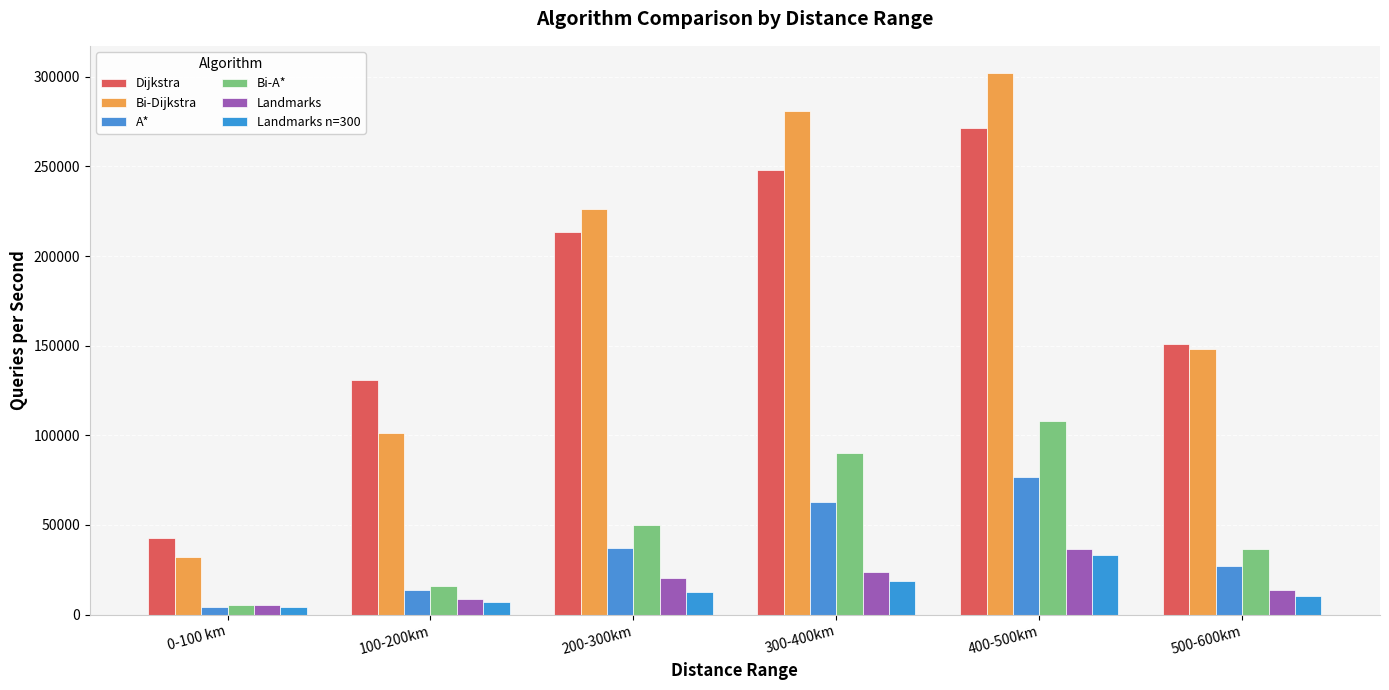

The value of A* at 500-600km is 14113.6. True or false?

False